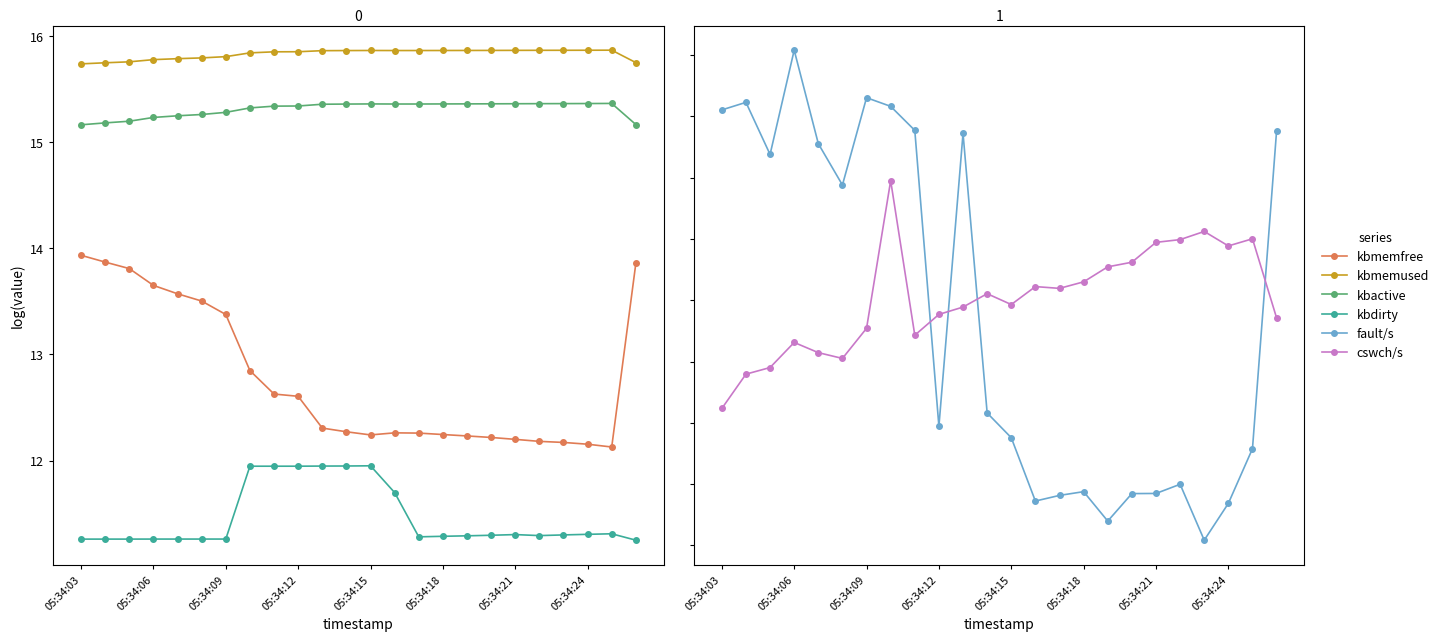

What are all the series names shown in the legend?

kbmemfree, kbmemused, kbactive, kbdirty, fault/s, cswch/s